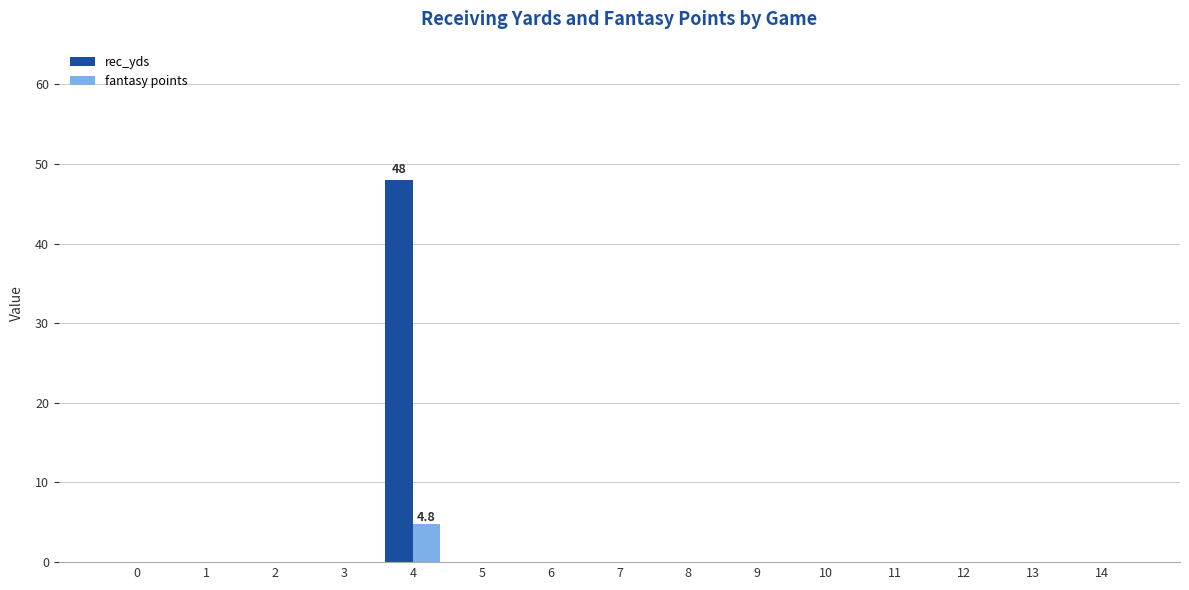

How many groups of bars are there?

15